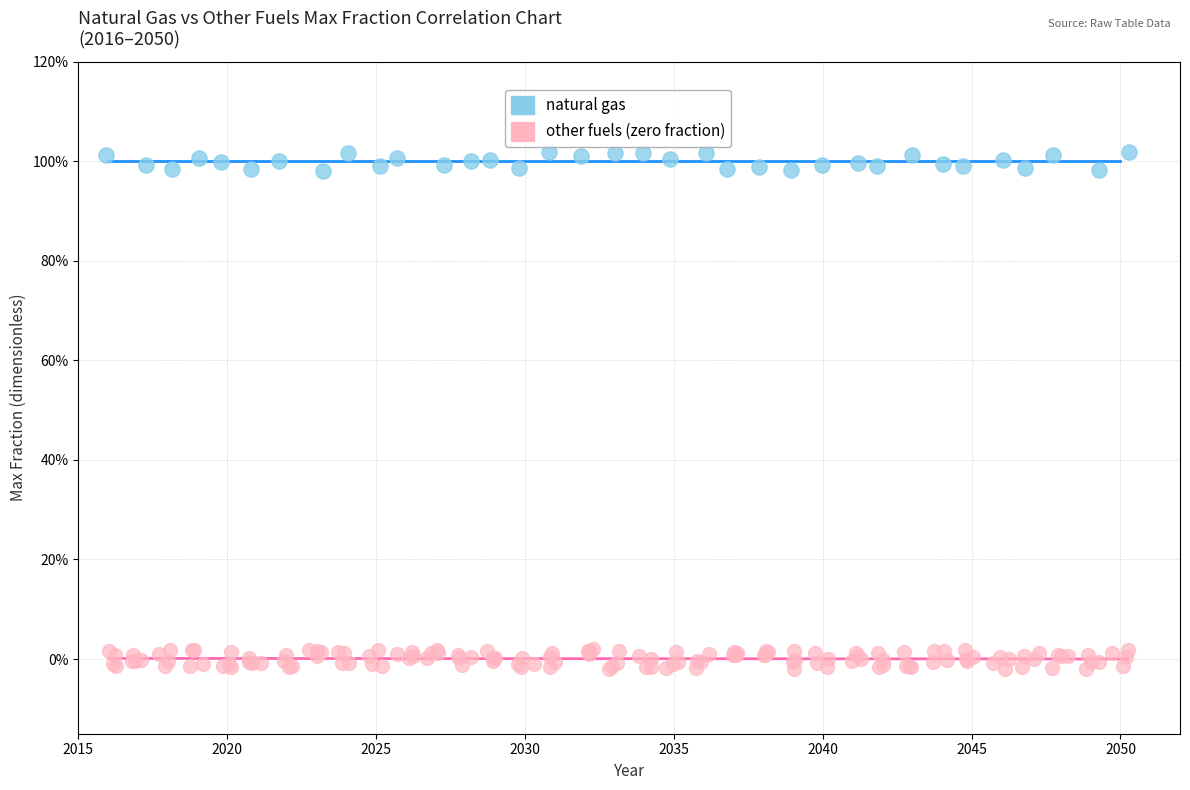

What are all the series names shown in the legend?

natural gas, other fuels (zero fraction)